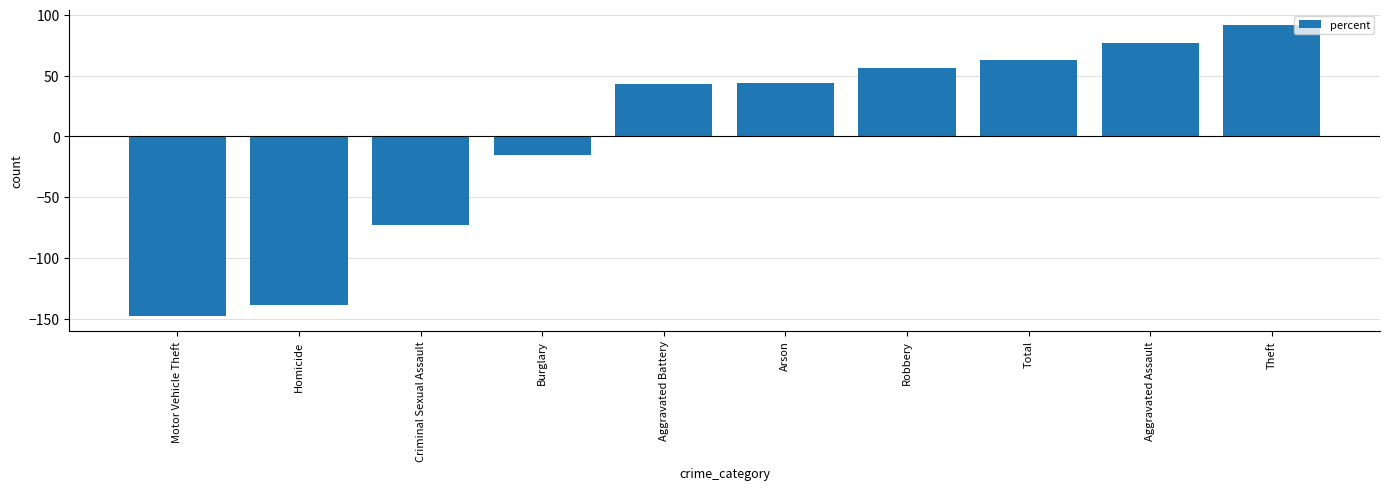

What is the change in value from Motor Vehicle Theft to Criminal Sexual Assault?

+75